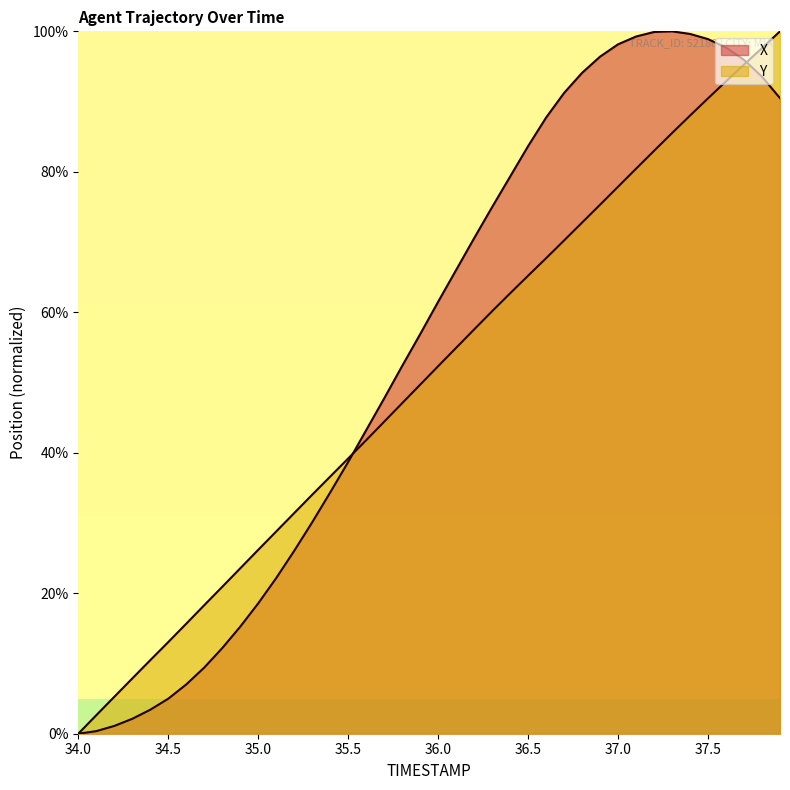

What are all the series names shown in the legend?

X, Y